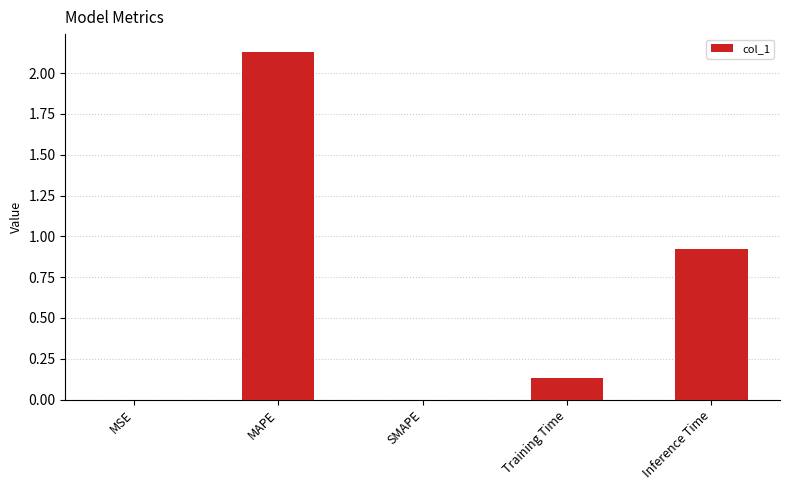

The chart shows a value of 0.9 at SMAPE. True or false?

False